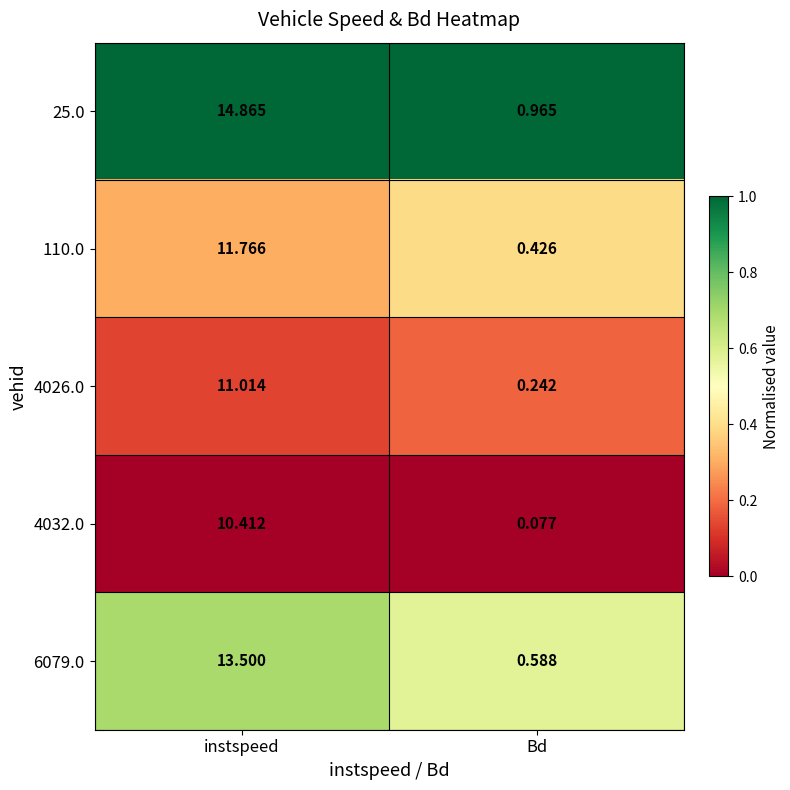

At which category is the sum across all series the highest?

instspeed